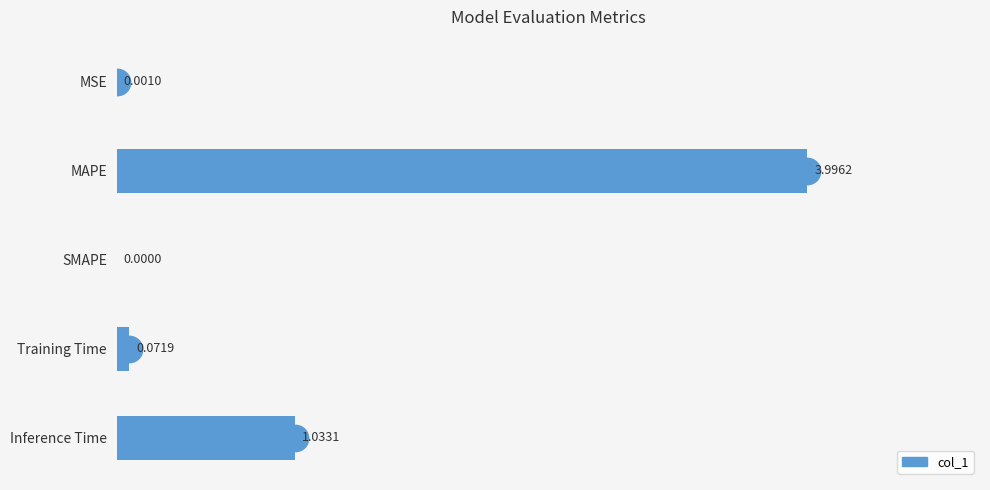

Where is the data nearest to the value 1?

Inference Time